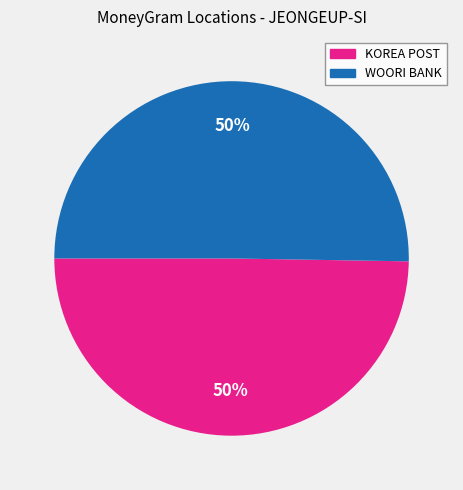

To the nearest percent, what is the average slice percentage?

50%